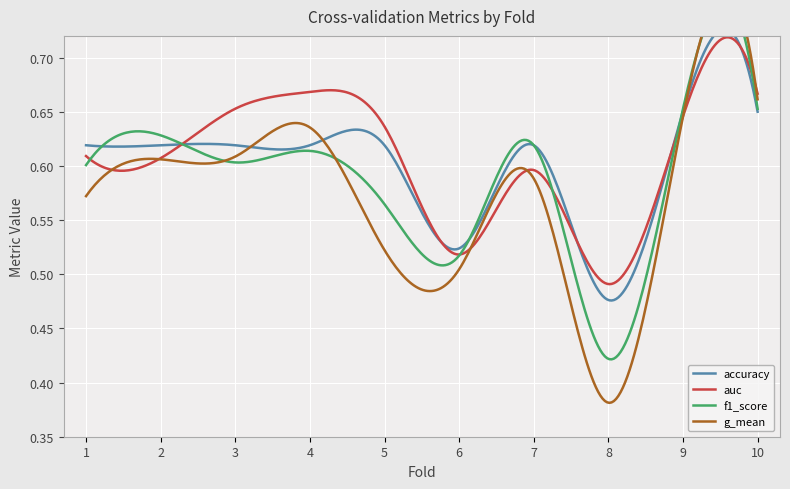

What is the sum of all g_mean values?

5.7